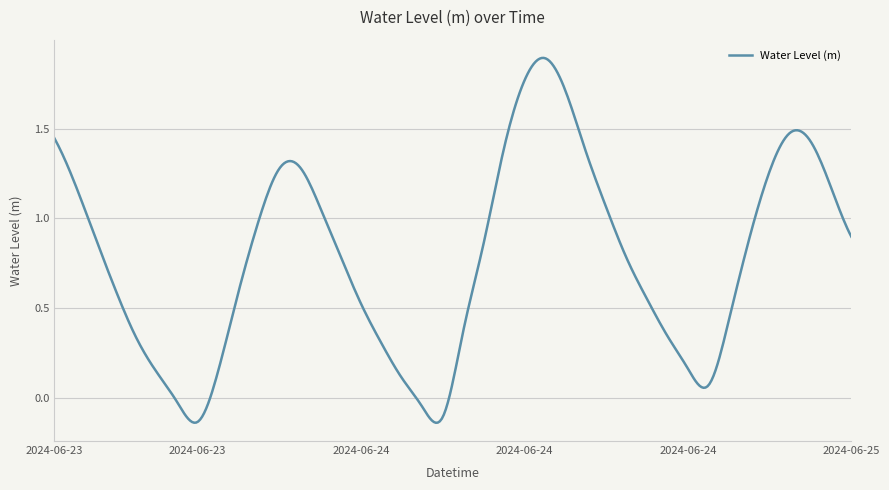

Does the chart have visible grid lines?

Yes